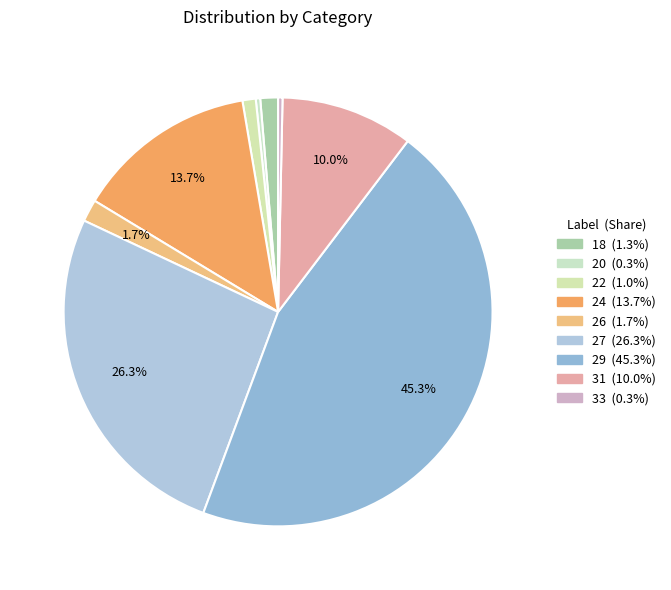

To the nearest percent, what percentage of the pie is 24?

14%